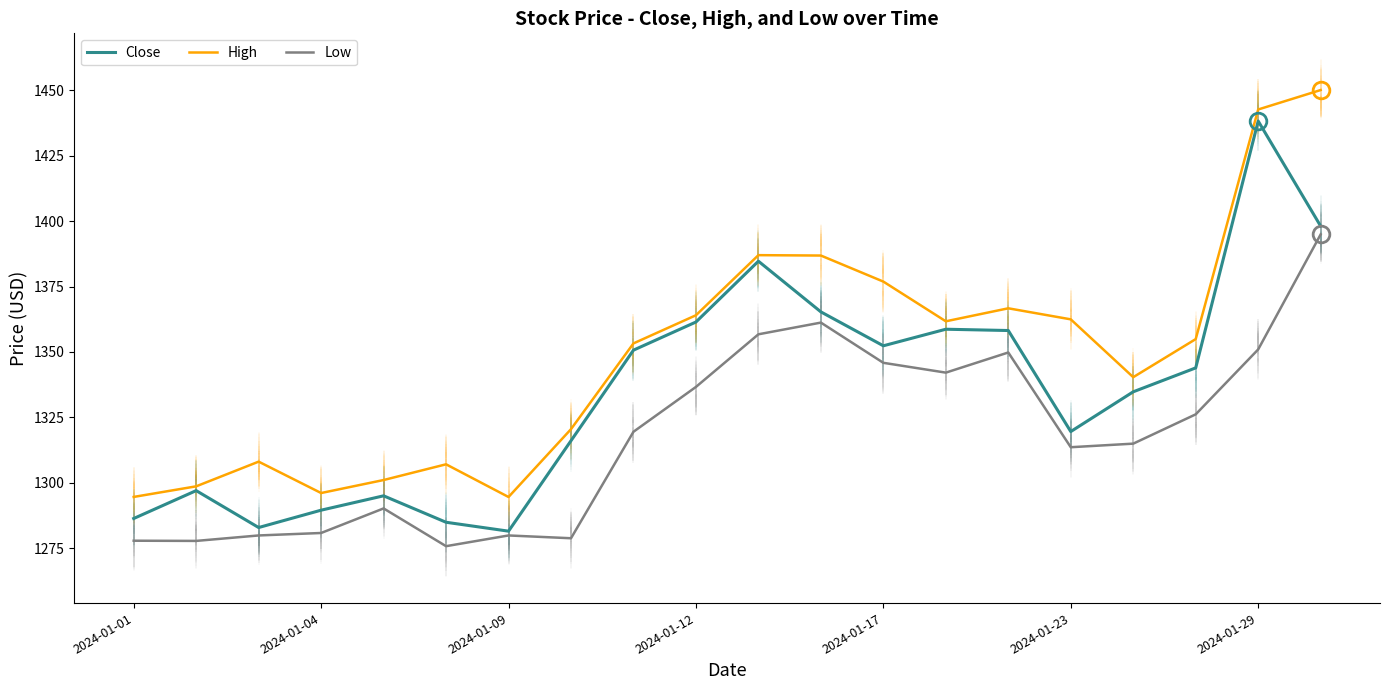

The High series shows 1362.5 at 2024-01-23. True or false?

True